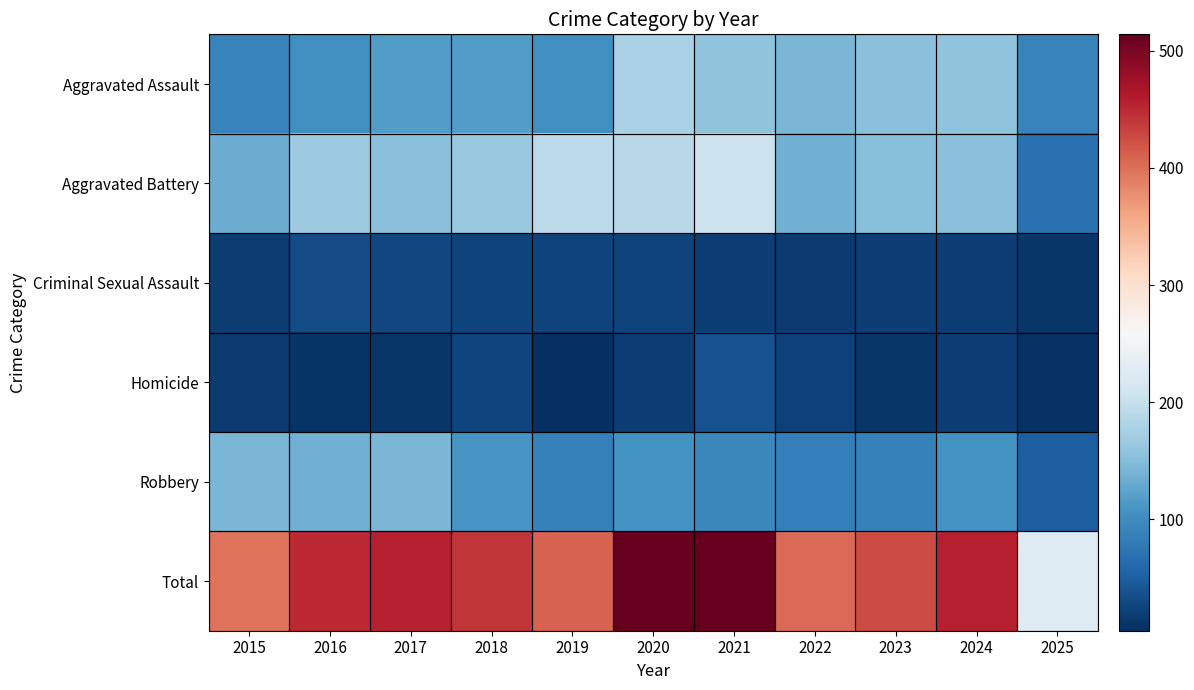

Reading right to left, what are all the values shown in this chart?

Aggravated Assault: 2025=89	2024=157	2023=153	2022=143	2021=157	2020=176	2019=103	2018=118	2017=118	2016=103	2015=89
Aggravated Battery: 2025=69	2024=154	2023=152	2022=137	2021=205	2020=188	2019=190	2018=163	2017=154	2016=168	2015=133
Criminal Sexual Assault: 2025=12	2024=20	2023=20	2022=16	2021=19	2020=24	2019=24	2018=24	2017=28	2016=32	2015=18
Homicide: 2025=7	2024=20	2023=12	2022=22	2021=37	2020=19	2019=5	2018=26	2017=11	2016=10	2015=15
Robbery: 2025=49	2024=107	2023=88	2022=85	2021=95	2020=107	2019=88	2018=110	2017=144	2016=137	2015=143
Total: 2025=226	2024=458	2023=425	2022=403	2021=513	2020=514	2019=410	2018=441	2017=455	2016=450	2015=398